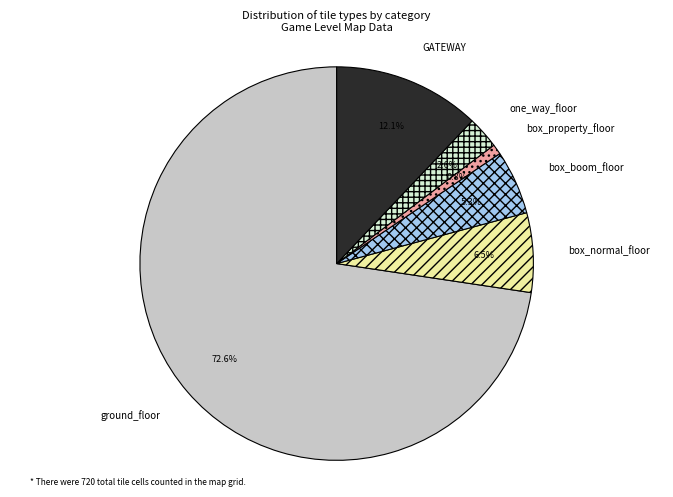

Combined, what portion of the pie is box_boom_floor and GATEWAY?

17.4%